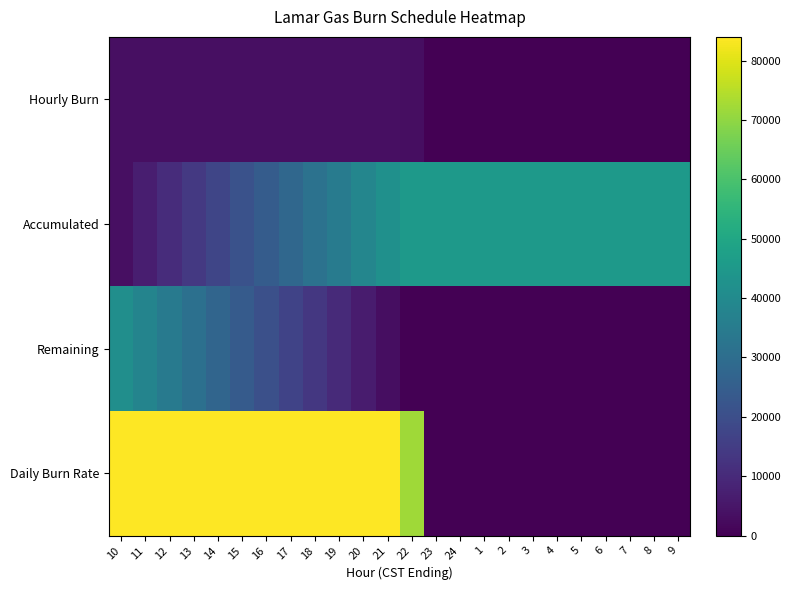

Reading left to right, what are all the values shown in this chart?

Hourly Burn: 10=3500	11=3500	12=3500	13=3500	14=3500	15=3500	16=3500	17=3500	18=3500	19=3500	20=3500	21=3500	22=3000	23=0	24=0	1=0	2=0	3=0	4=0	5=0	6=0	7=0	8=0	9=0
Accumulated: 10=3500	11=7000	12=10500	13=14000	14=17500	15=21000	16=24500	17=28000	18=31500	19=35000	20=38500	21=42000	22=45000	23=45000	24=45000	1=45000	2=45000	3=45000	4=45000	5=45000	6=45000	7=45000	8=45000	9=45000
Remaining: 10=41500	11=38000	12=34500	13=31000	14=27500	15=24000	16=20500	17=17000	18=13500	19=10000	20=6500	21=3000	22=0	23=0	24=0	1=0	2=0	3=0	4=0	5=0	6=0	7=0	8=0	9=0
Daily Burn Rate: 10=84000	11=84000	12=84000	13=84000	14=84000	15=84000	16=84000	17=84000	18=84000	19=84000	20=84000	21=84000	22=72000	23=0	24=0	1=0	2=0	3=0	4=0	5=0	6=0	7=0	8=0	9=0